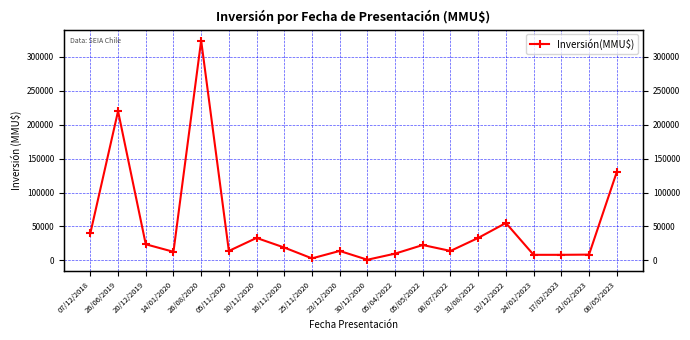

True or false: there are more than 1 points higher than both neighbors.

True